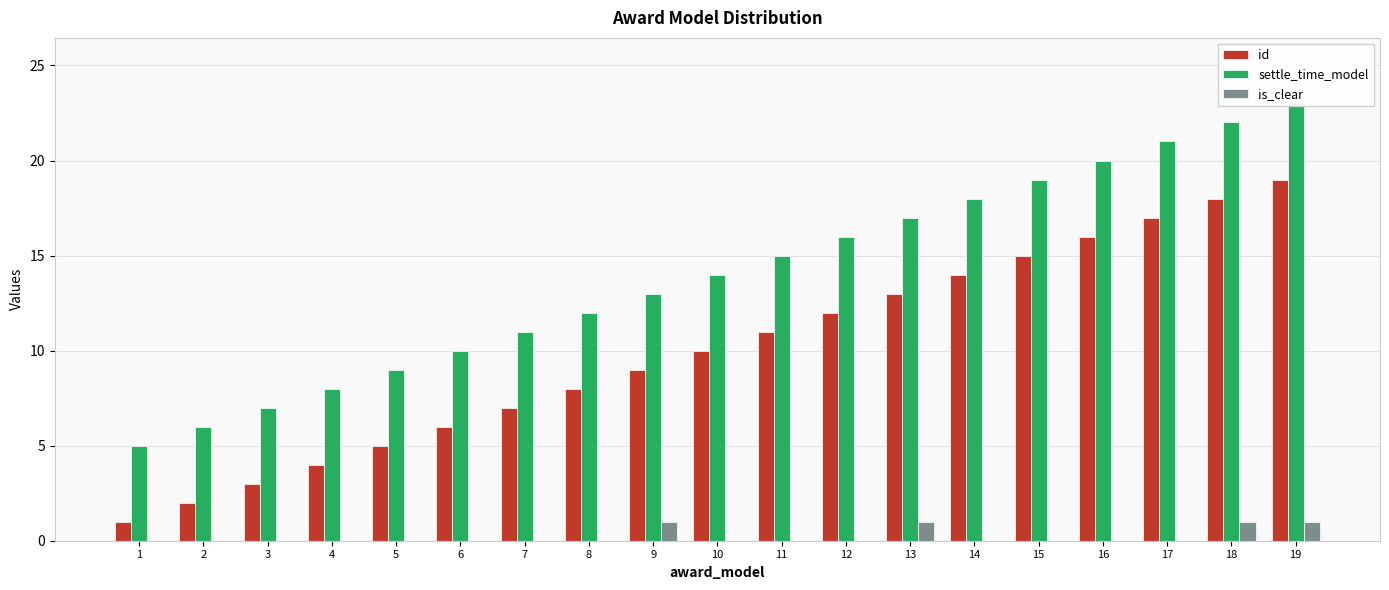

Is the value of settle_time_model at 9 greater than the value of is_clear at 12?

Yes